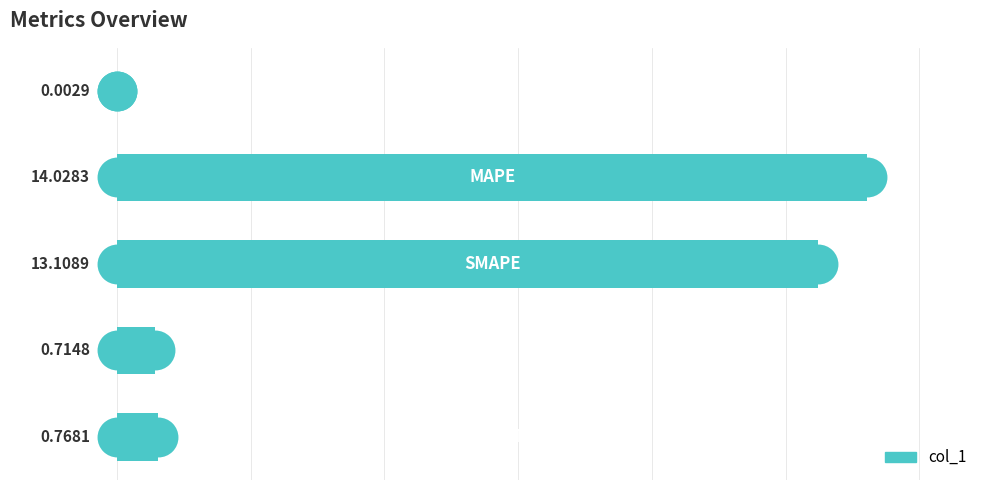

What is the ratio of the value at 4 to the value at 1?

0.1